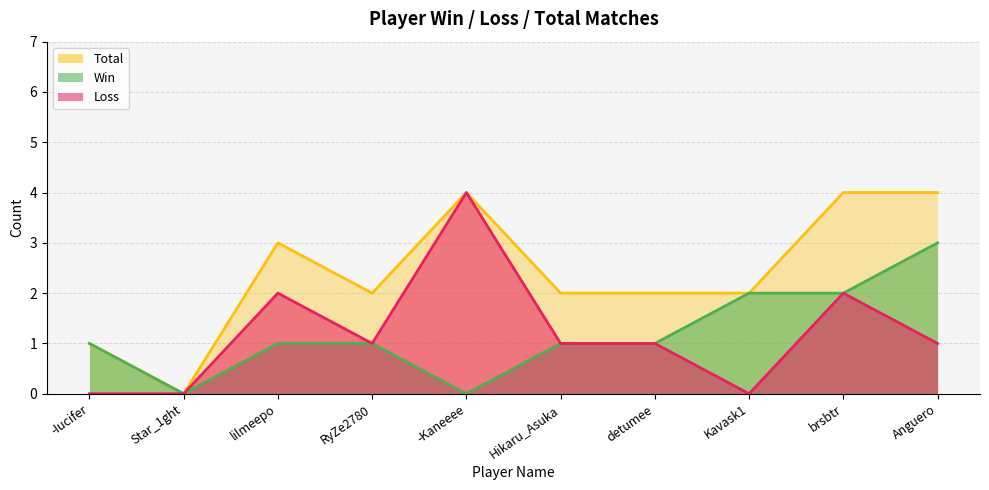

Reading left to right, what are all the values shown in this chart?

Win: -Iucifer=1	Star_1ght=0	lilmeepo=1	RyZe2780=1	-Kaneeee=0	Hikaru_Asuka=1	detumee=1	Kavask1=2	brsbtr=2	Anguero=3
Loss: -Iucifer=0	Star_1ght=0	lilmeepo=2	RyZe2780=1	-Kaneeee=4	Hikaru_Asuka=1	detumee=1	Kavask1=0	brsbtr=2	Anguero=1
Total: -Iucifer=1	Star_1ght=0	lilmeepo=3	RyZe2780=2	-Kaneeee=4	Hikaru_Asuka=2	detumee=2	Kavask1=2	brsbtr=4	Anguero=4